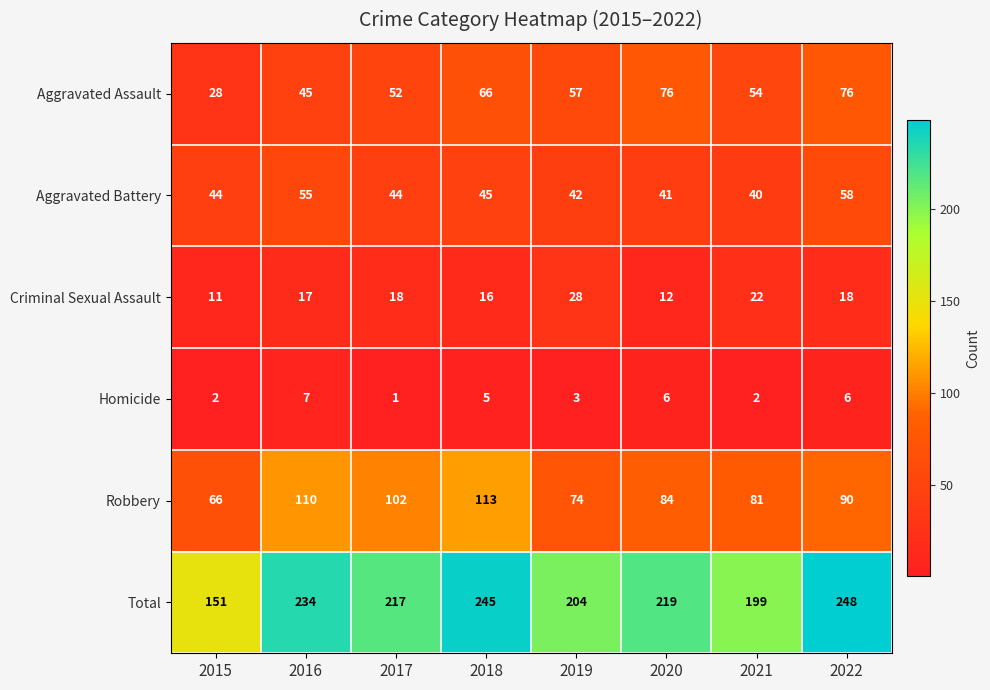

Count the number of data series in this chart.

6